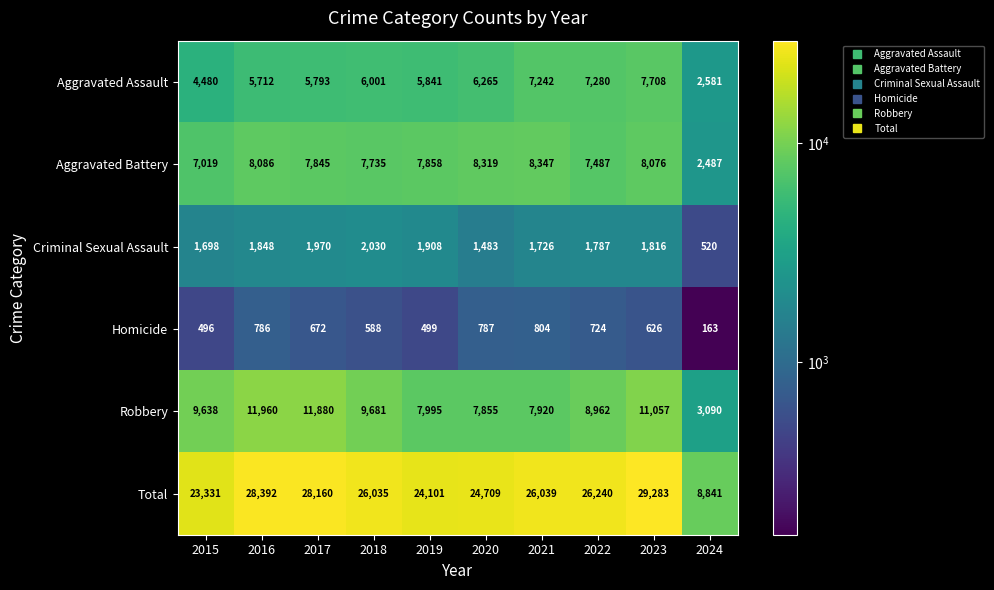

What is the spread (max minus min) of values at 2024?

8678